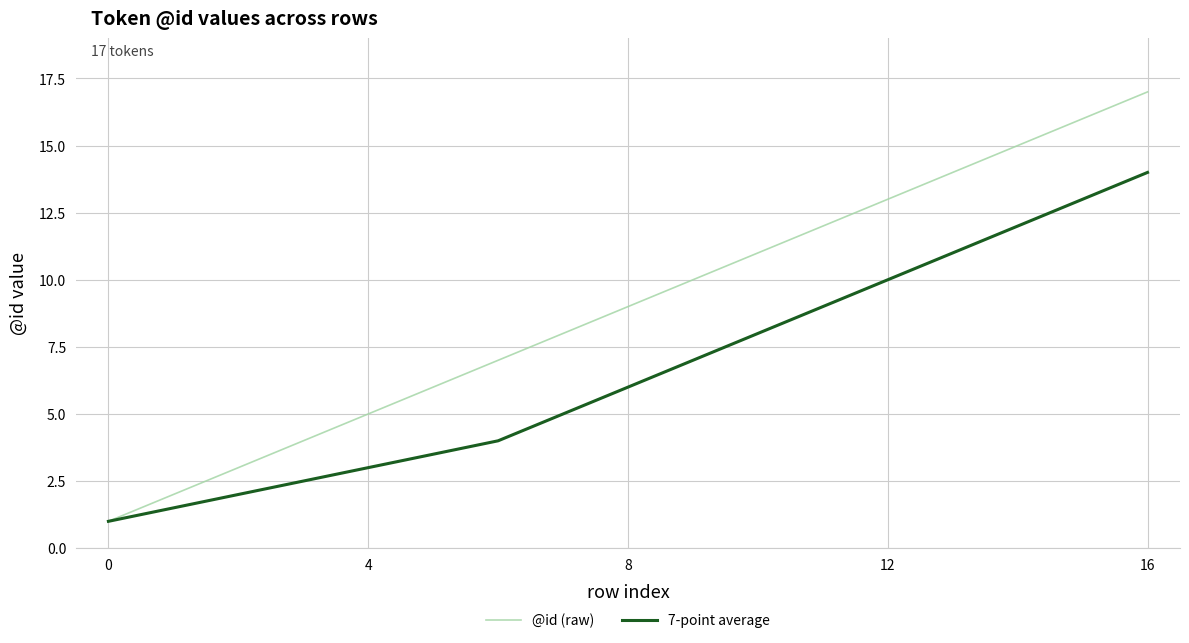

How many lines are shown in the chart?

2